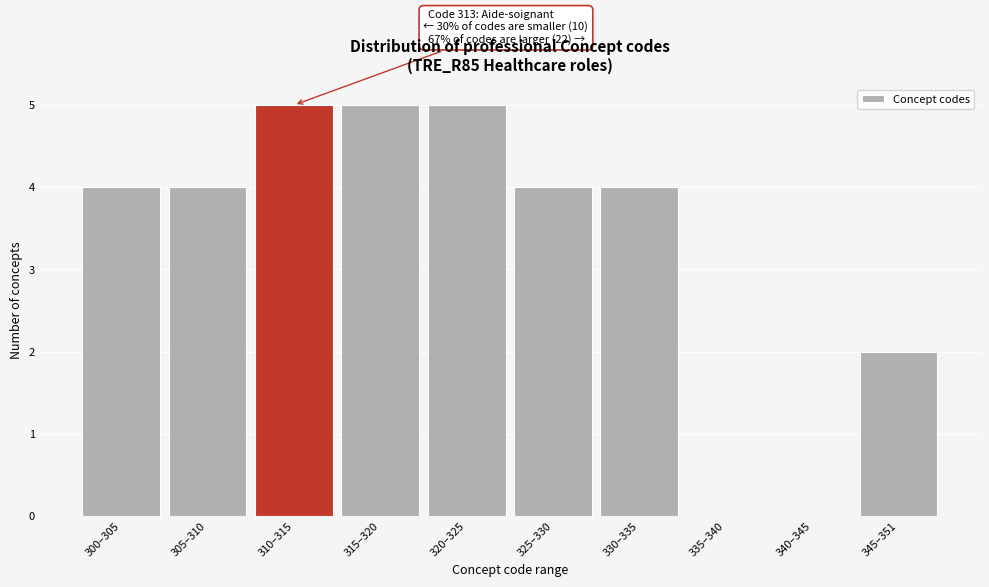

Reading left to right, transcribe all the data shown in this chart.

300–305=4	305–310=4	310–315=5	315–320=5	320–325=5	325–330=4	330–335=4	335–340=0	340–345=0	345–351=2